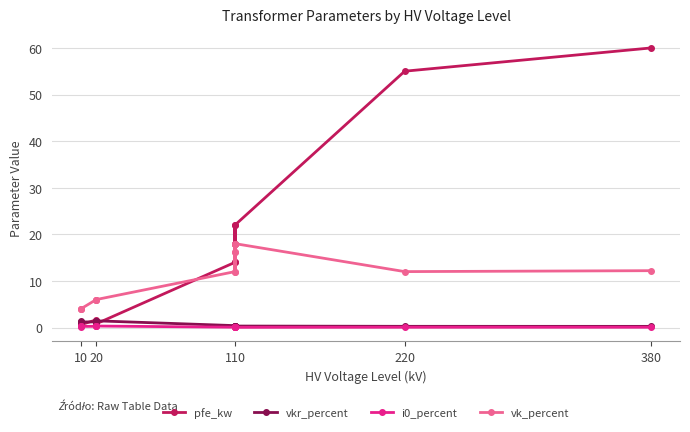

What is the highest value of the pfe_kw series?

60.0